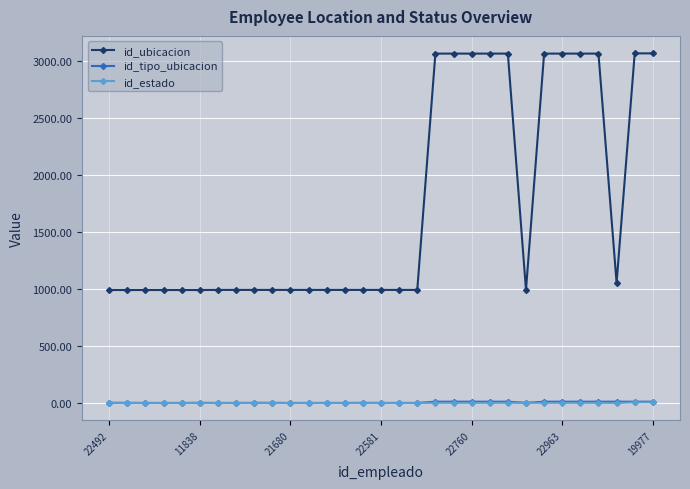

What are all the series names shown in the legend?

id_ubicacion, id_tipo_ubicacion, id_estado